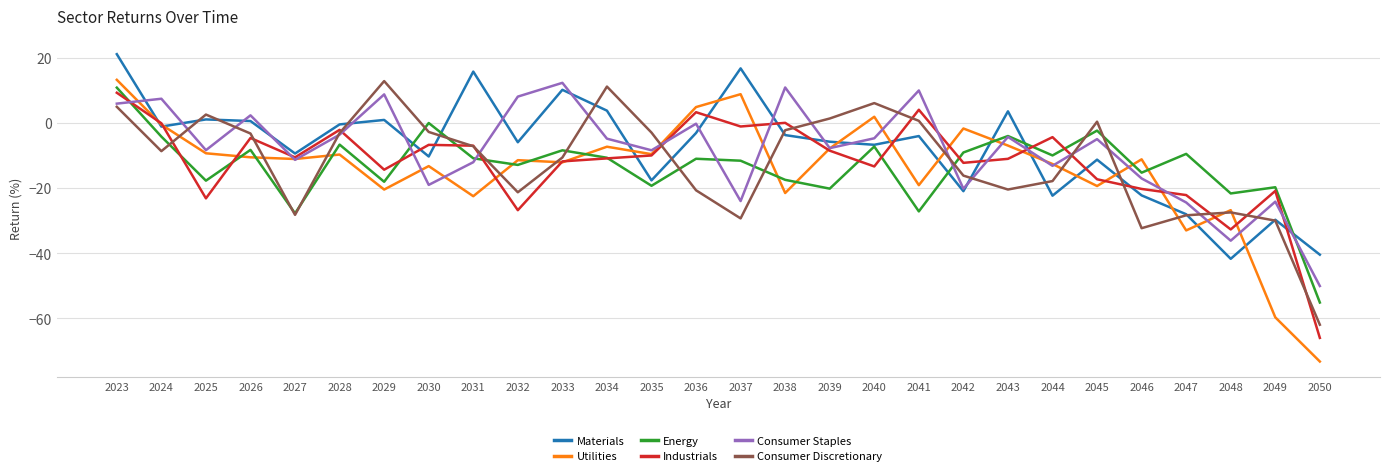

How many interior local peaks does the Consumer Discretionary series have?

6